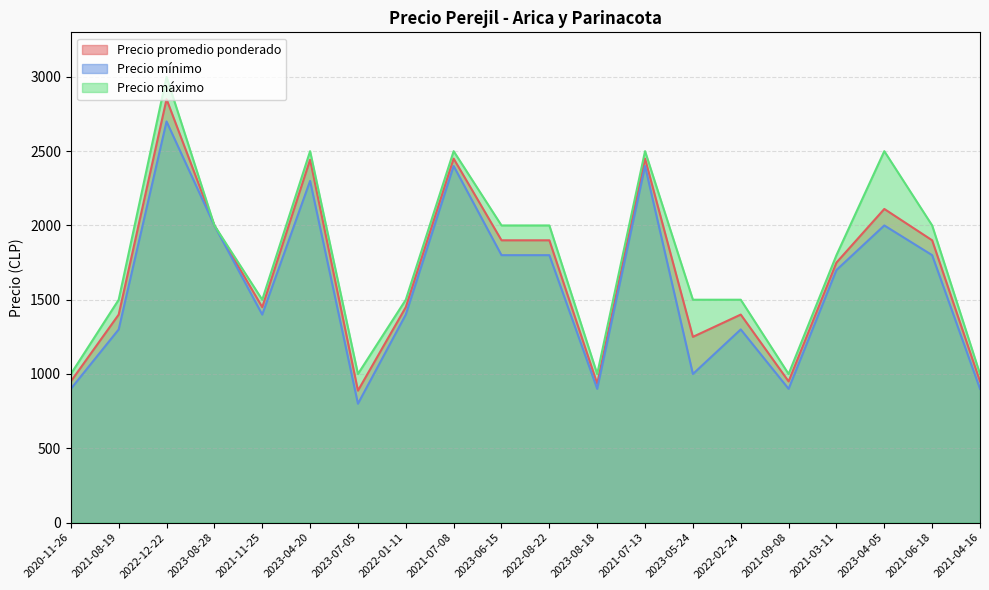

What is the highest value of the Precio promedio ponderado series?

2850